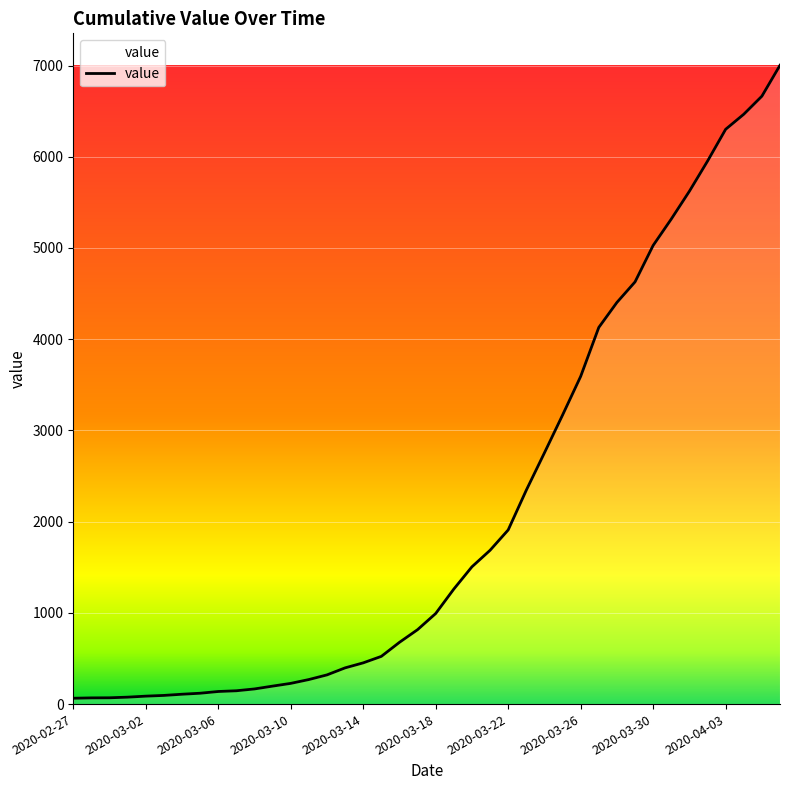

What is the maximum value shown in the chart?

7003